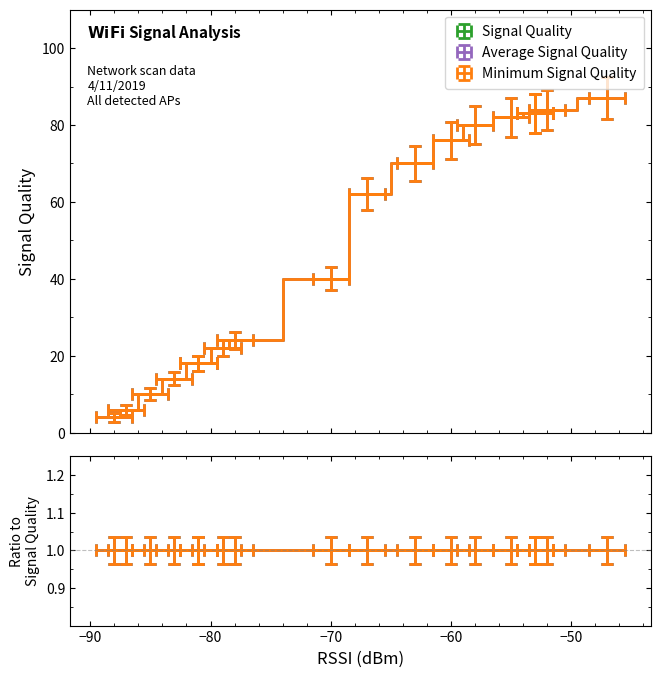

What is the difference between the maximum and minimum values in the Minimum Signal Quality series?

83